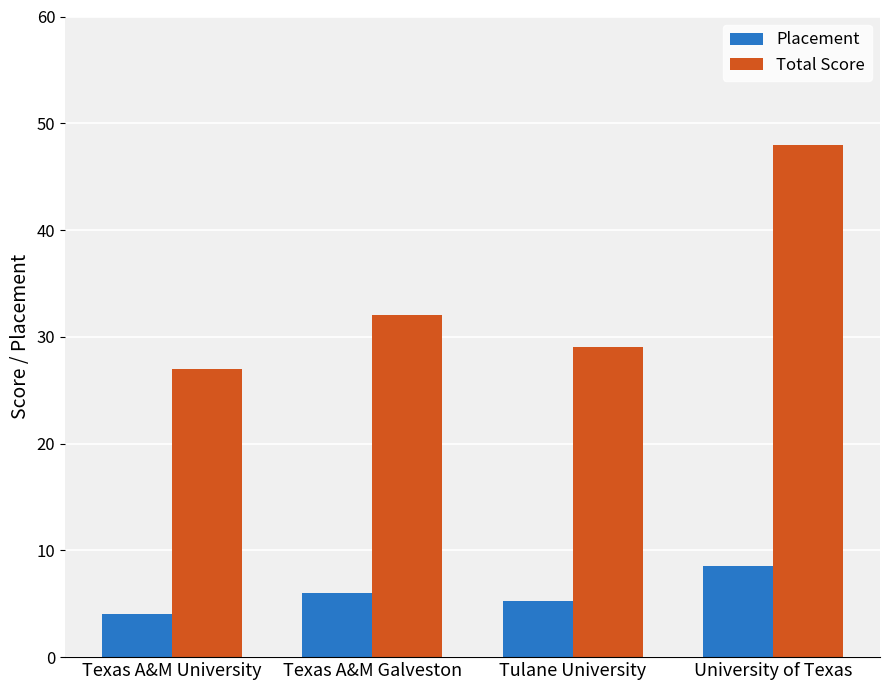

Rank the series at University of Texas from lowest to highest value.

Placement, Total Score